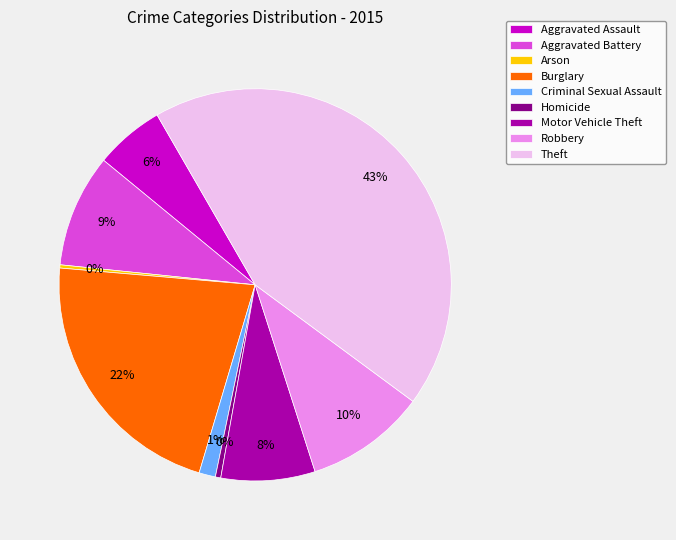

Which slice is the largest?

Theft